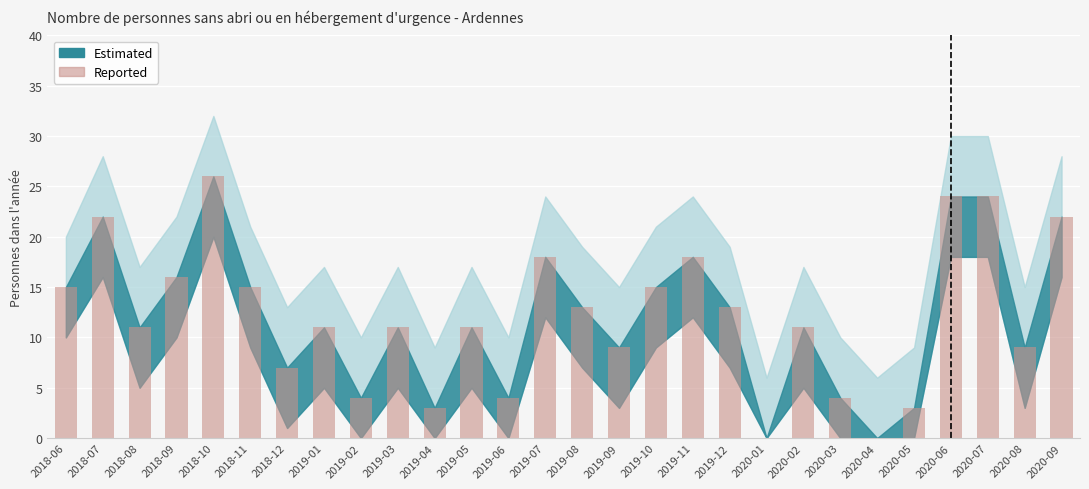

At which category does the chart reach its peak across all series?

2018-10